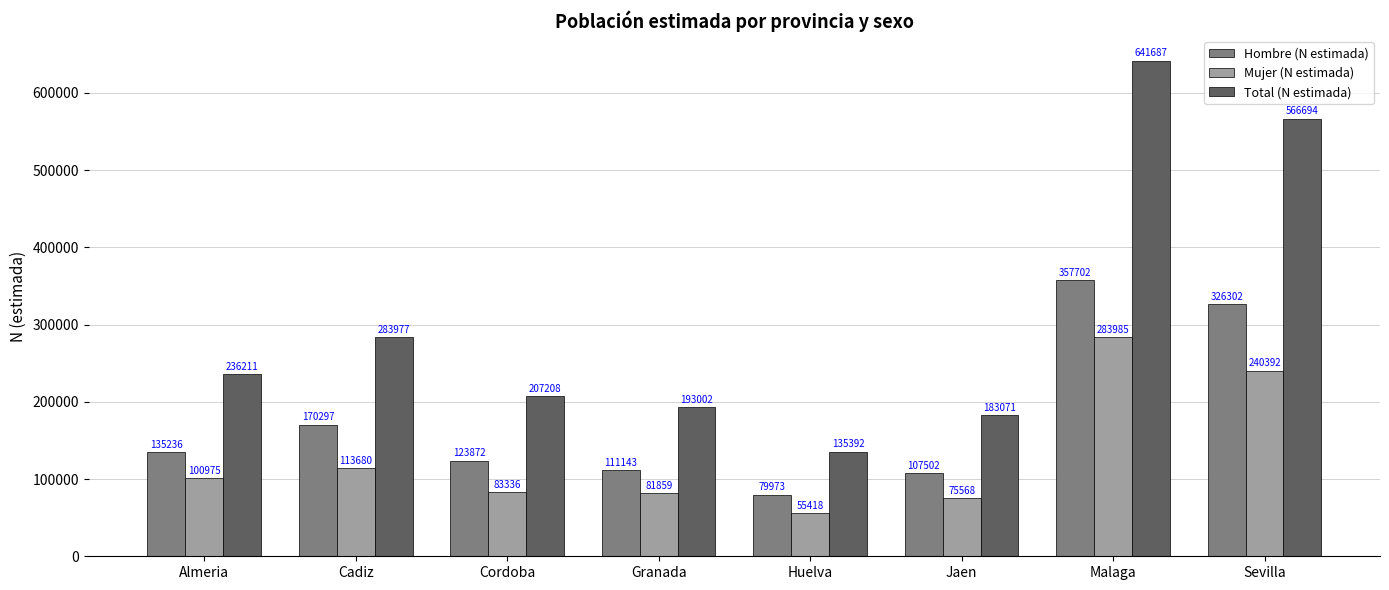

List the labels in order of Total (N estimada) value, smallest first.

Huelva, Jaen, Granada, Cordoba, Almeria, Cadiz, Sevilla, Malaga